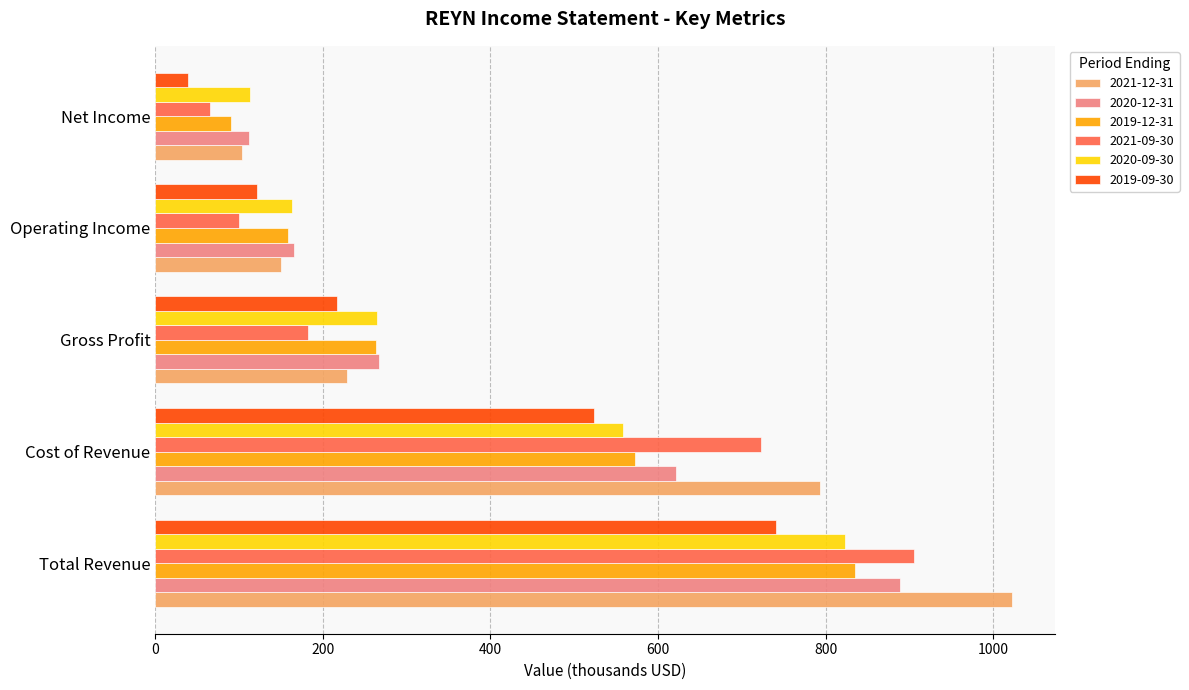

What is the sum of the 2020-12-31 values at Cost of Revenue and Total Revenue?

1509